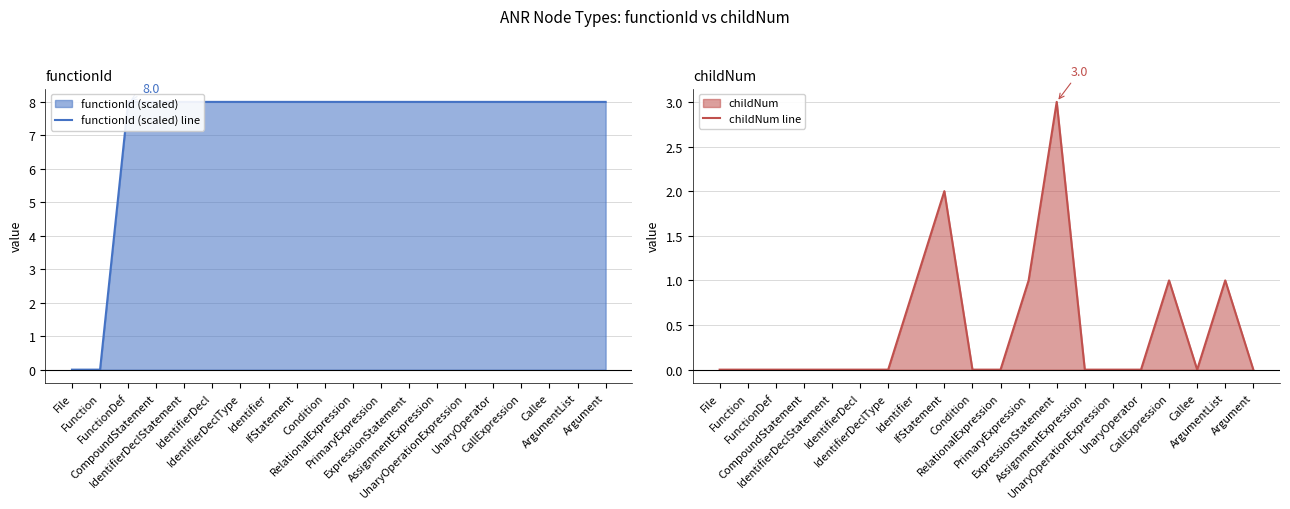

What position from the left is UnaryOperationExpression?

15